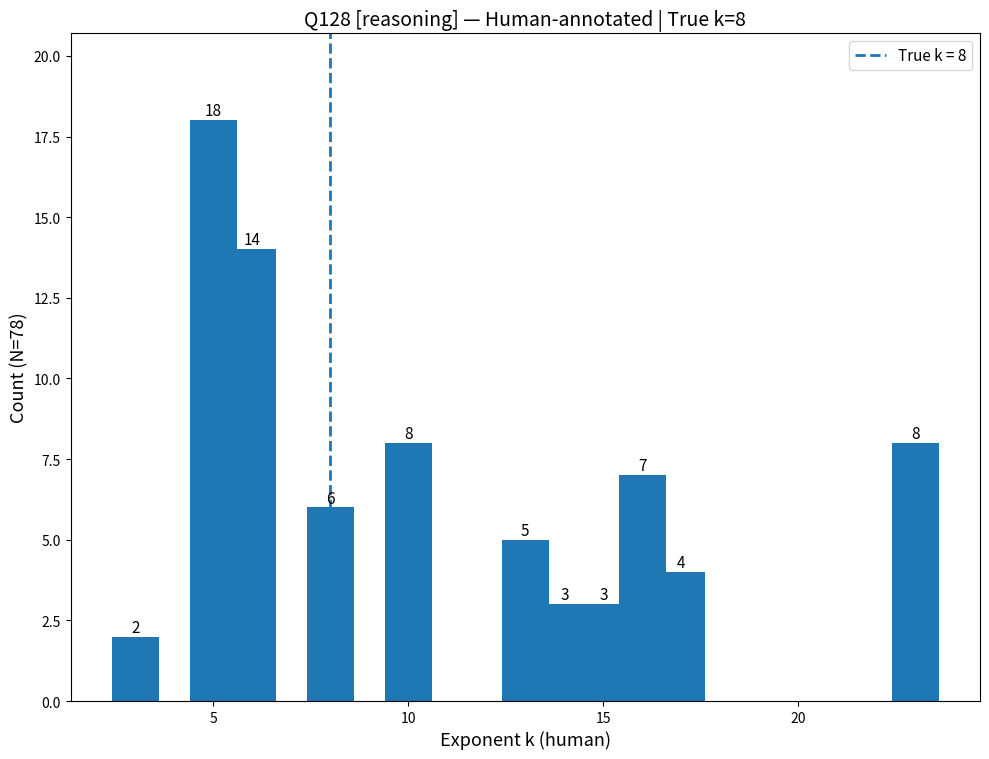

What is the value of the 7th bar from the left?

3